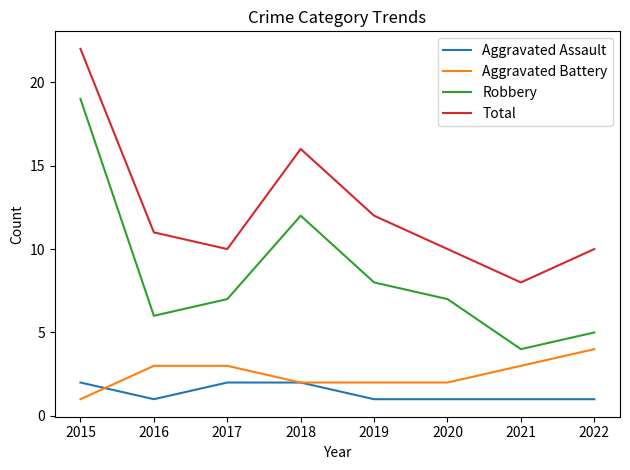

What is the spread (max minus min) of values at 2017?

8